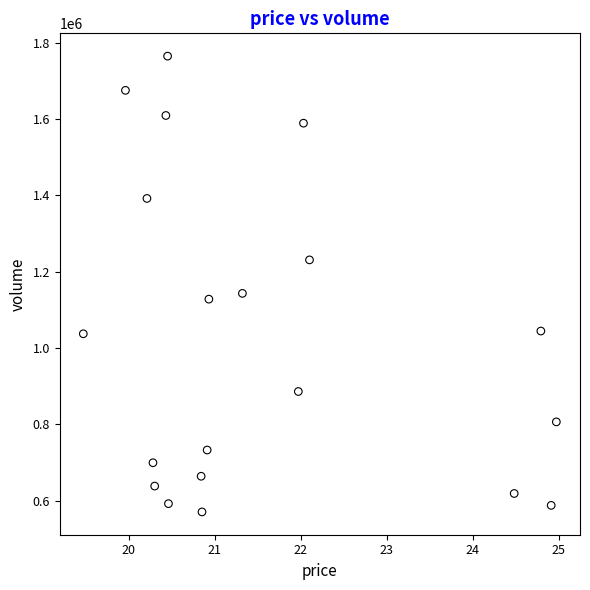

What Y value in the scatter plot is closest to 1167759?

1143262